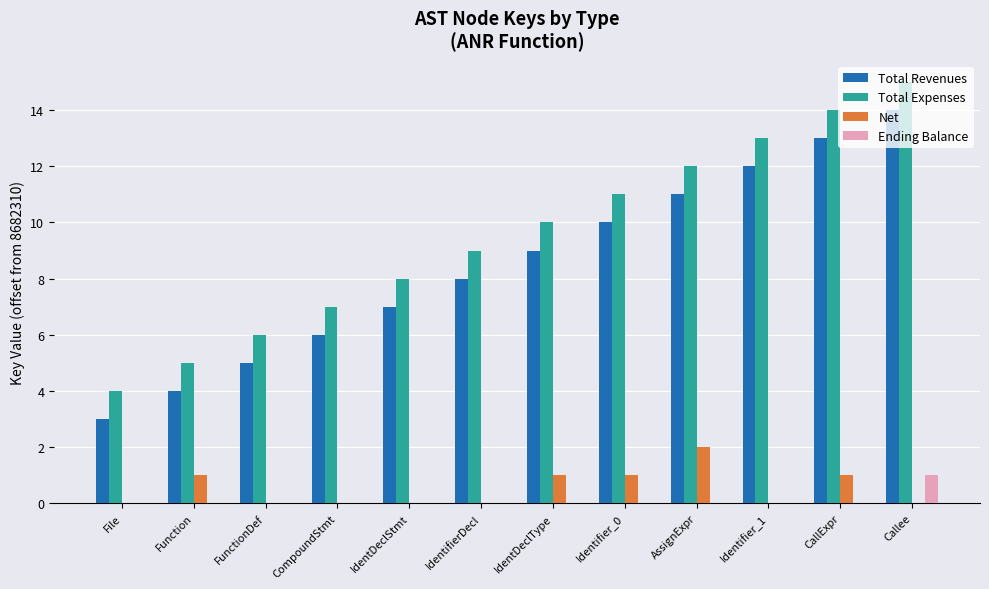

Is it true that Net equals -1 at CompoundStmt?

False